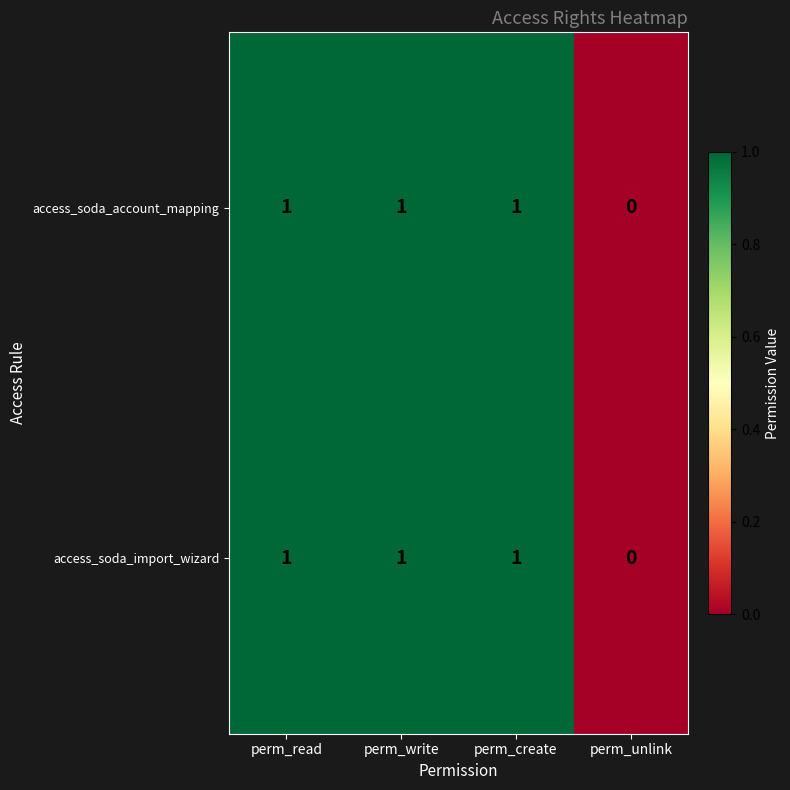

True or false: access_soda_import_wizard has a value of 2 at perm_write.

False